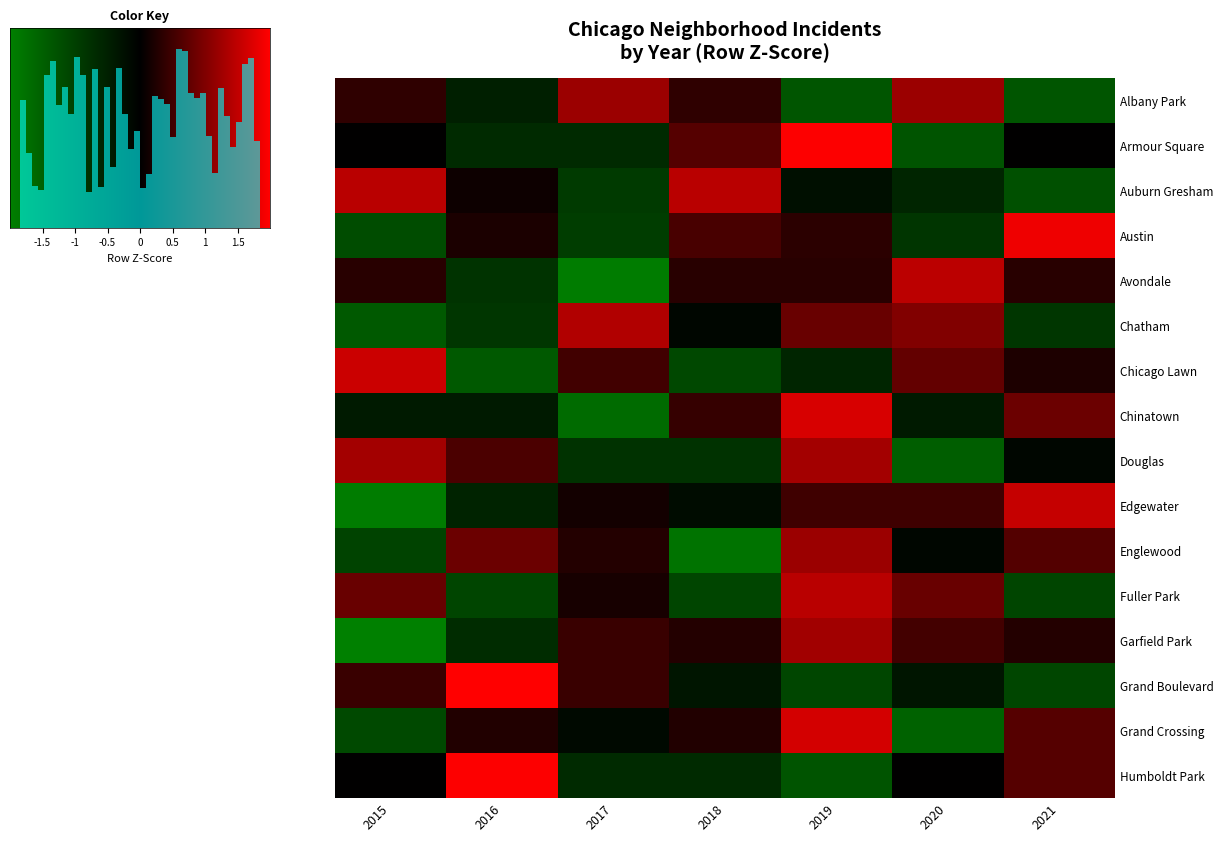

Which series has the largest range (max minus min)?

Edgewater